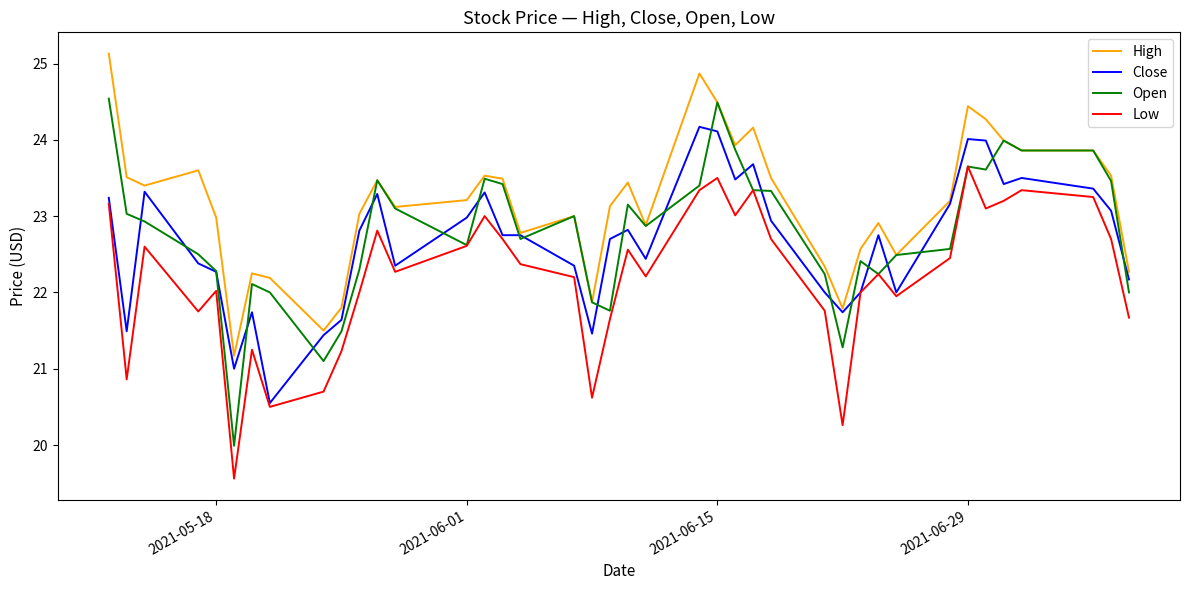

True or false: Low and High cross at least once.

False